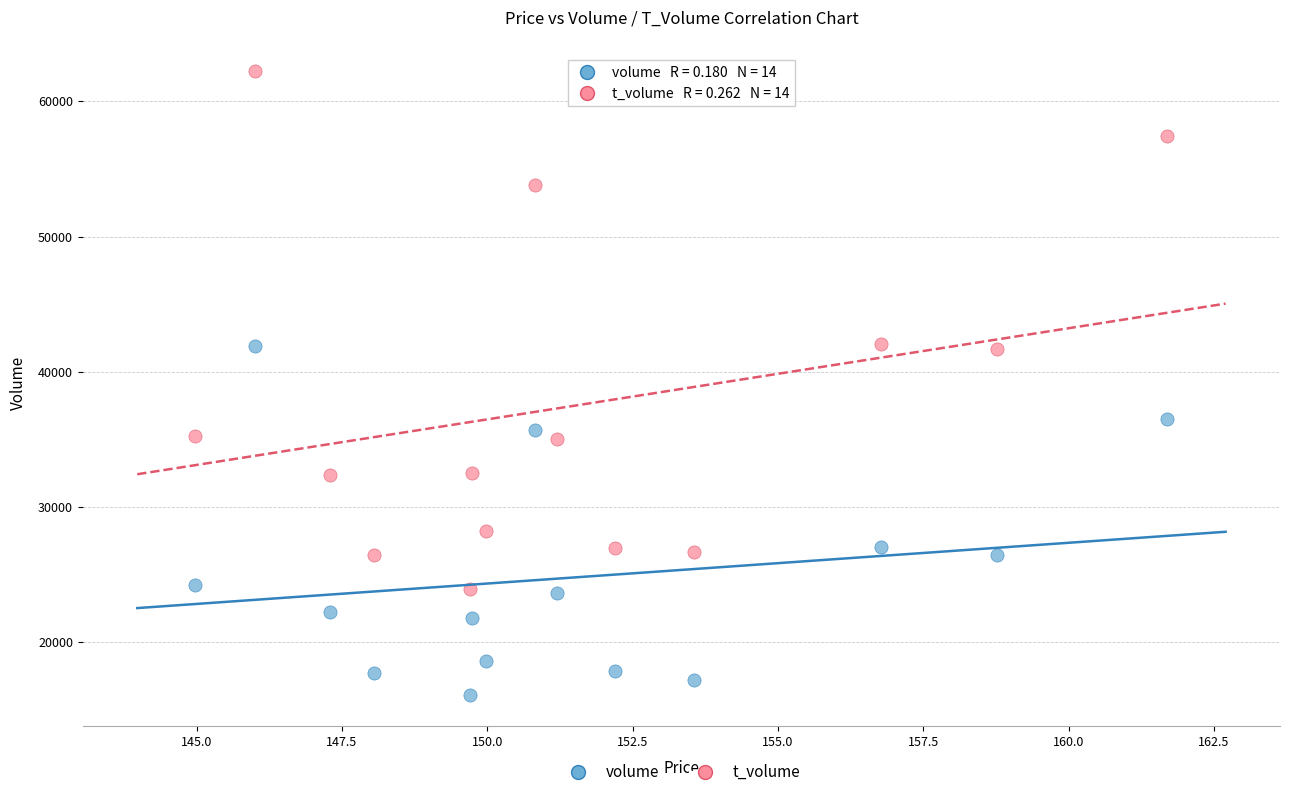

Which series contains the highest Y value?

t_volume